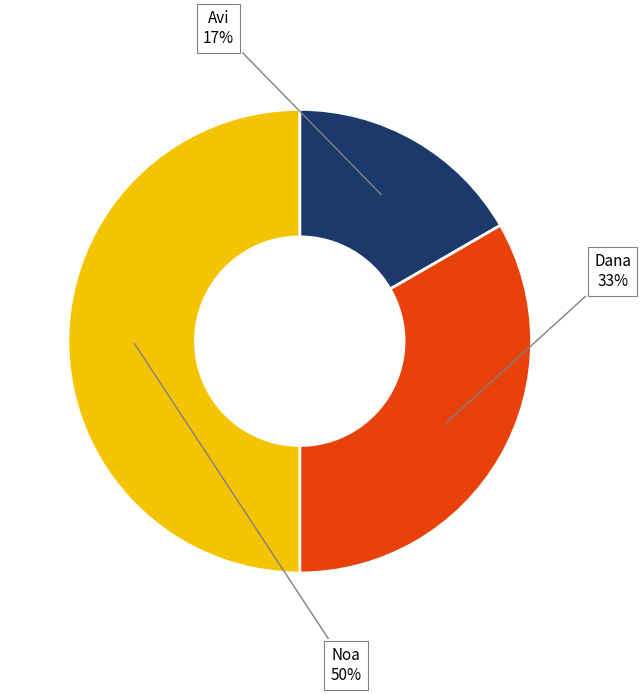

Combined, do Avi and Noa account for over 50%?

Yes